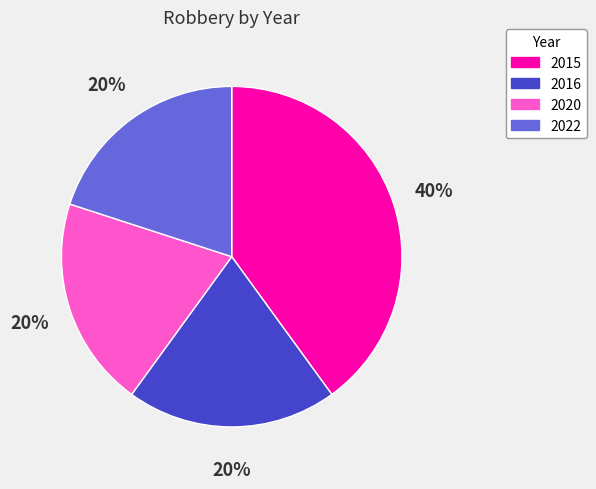

How many segments does this pie chart have?

4